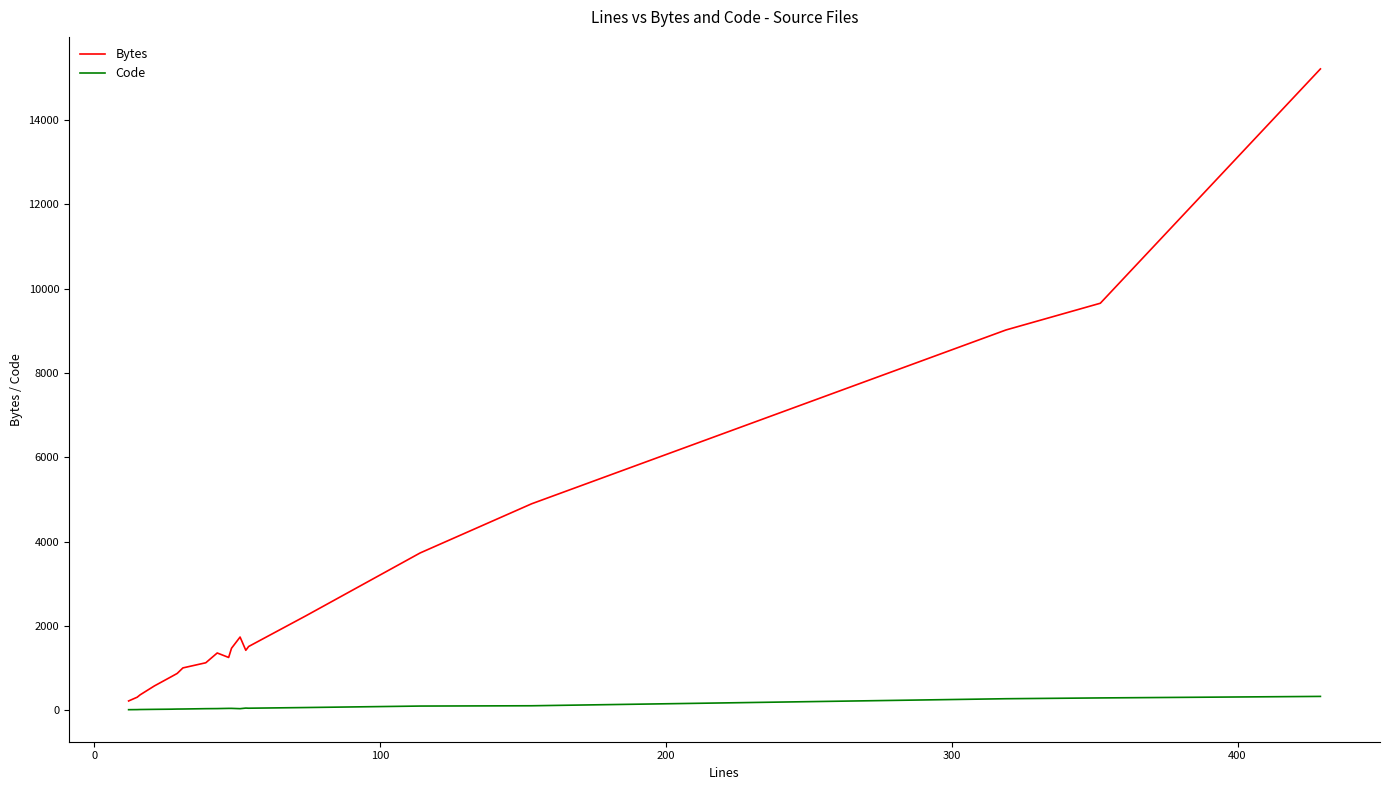

Which series has the largest total across all categories?

Bytes